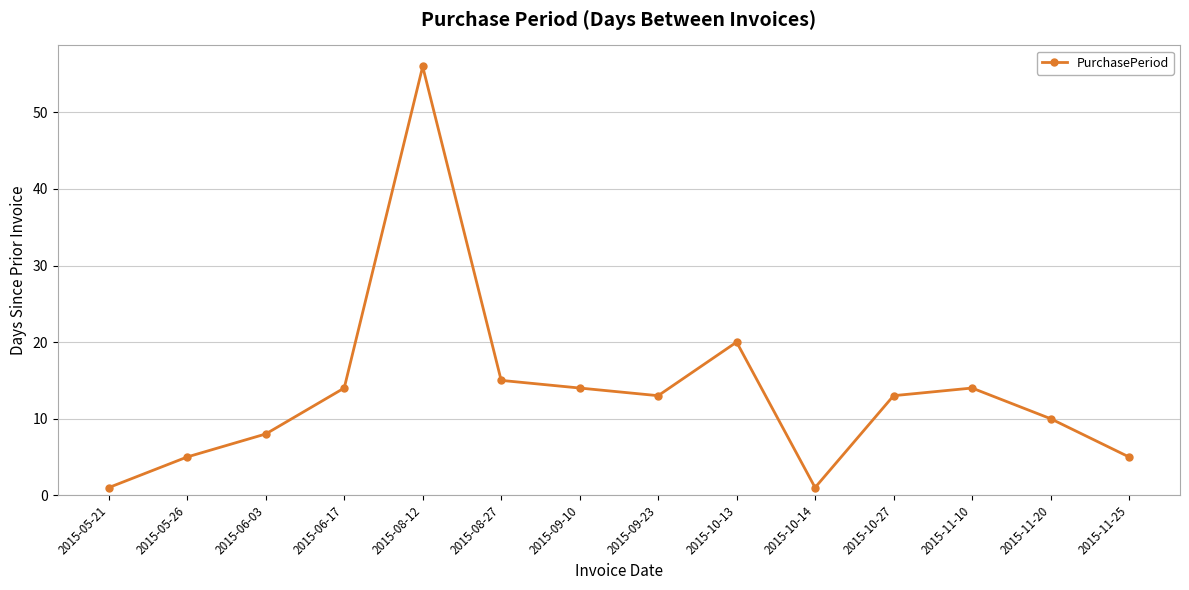

Where is the data nearest to the value 28?

2015-10-13